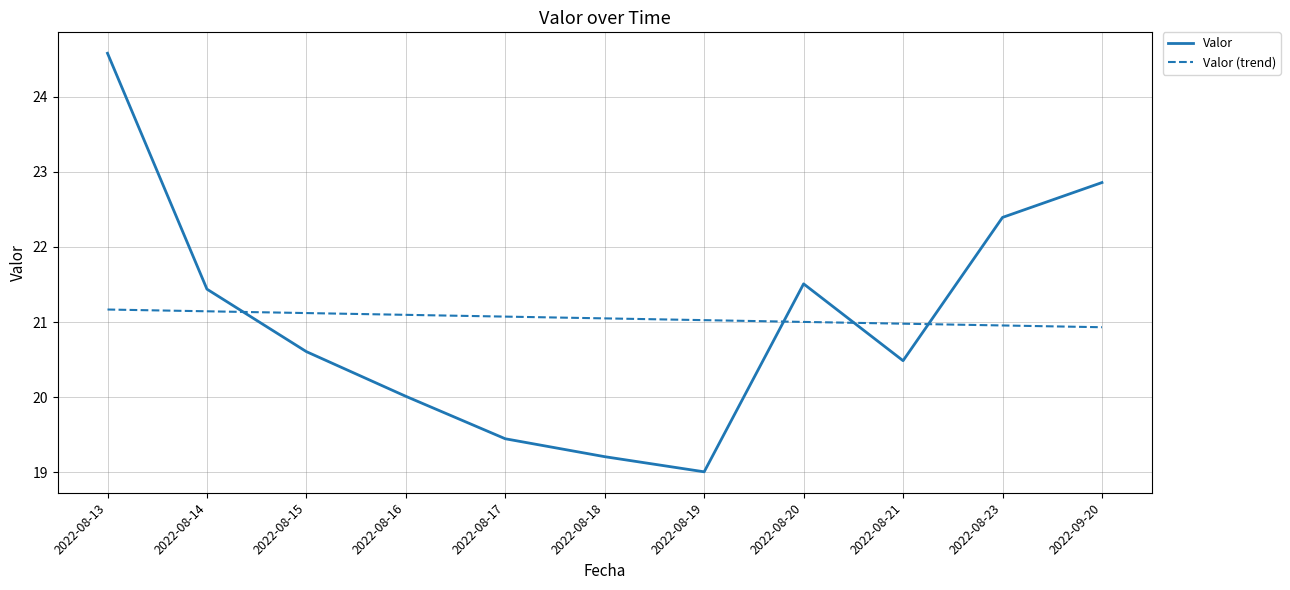

Which series has the largest range (max minus min)?

Valor